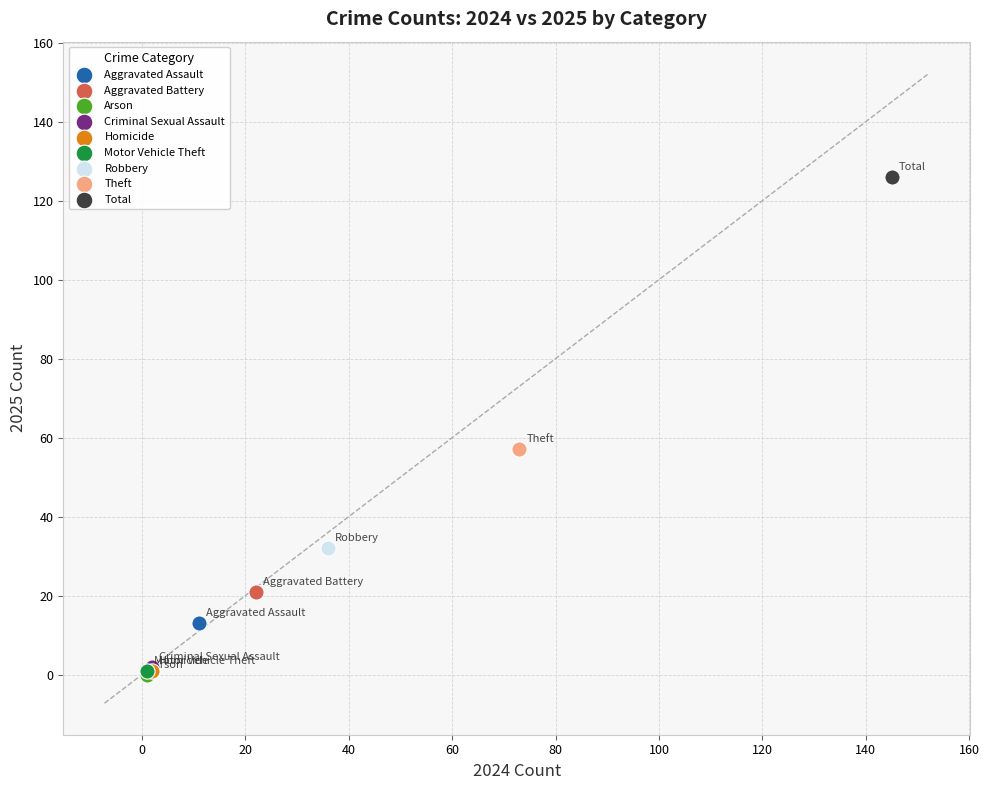

What are all the series names shown in the legend?

Aggravated Assault, Aggravated Battery, Arson, Criminal Sexual Assault, Homicide, Motor Vehicle Theft, Robbery, Theft, Total